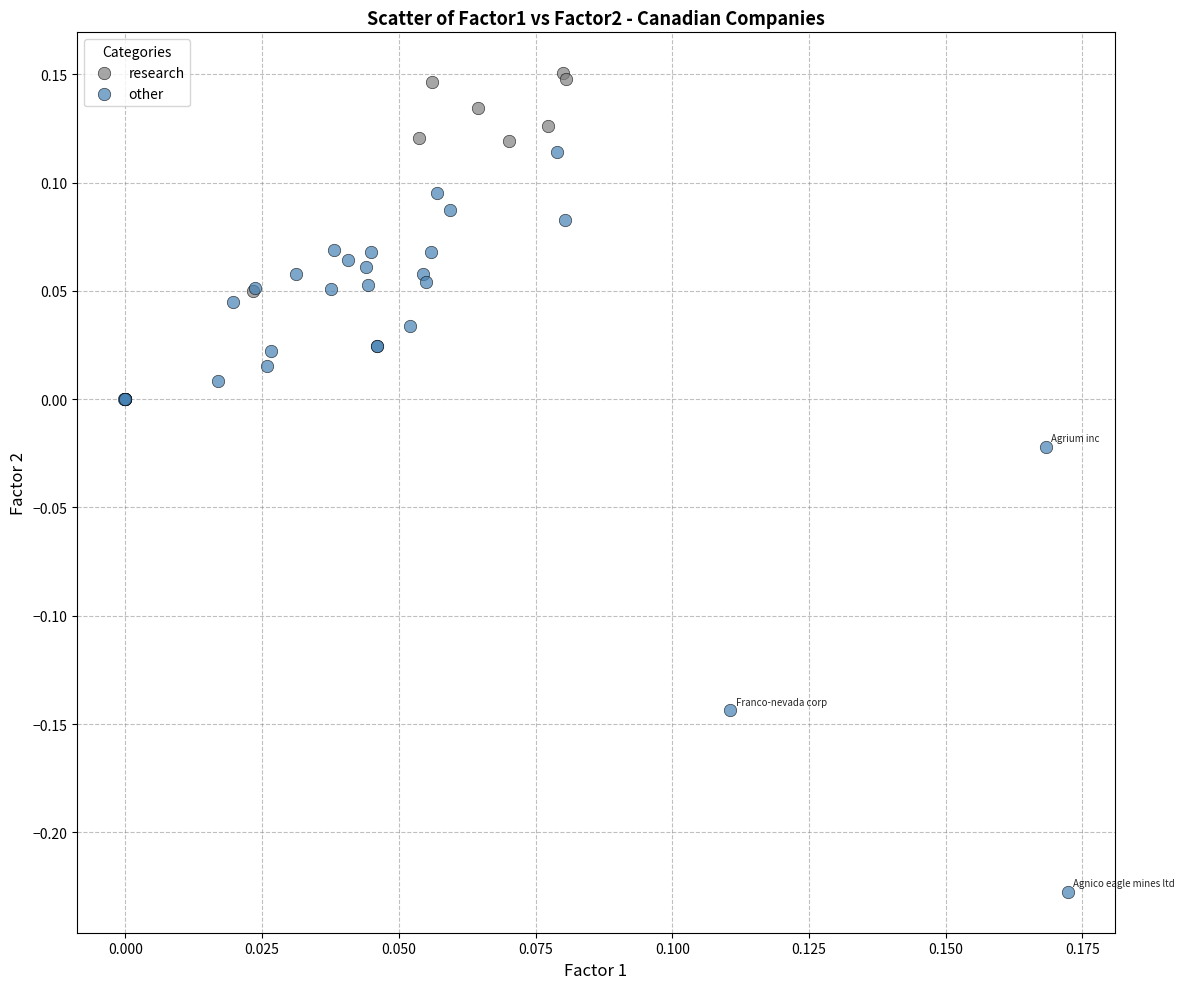

Which series contains the highest Y value?

research